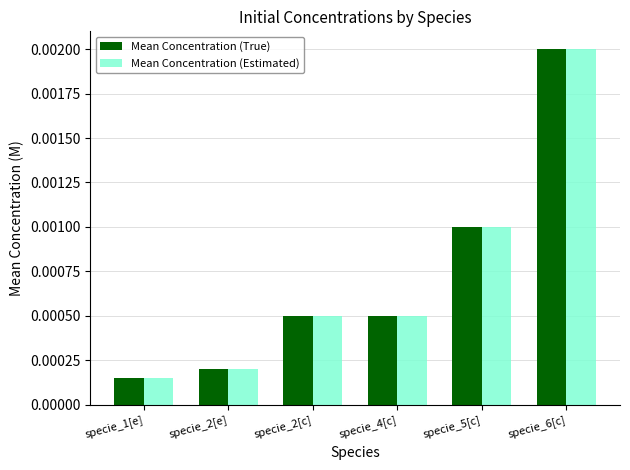

Where is Mean Concentration (True) nearest to the value 0?

specie_1[e]